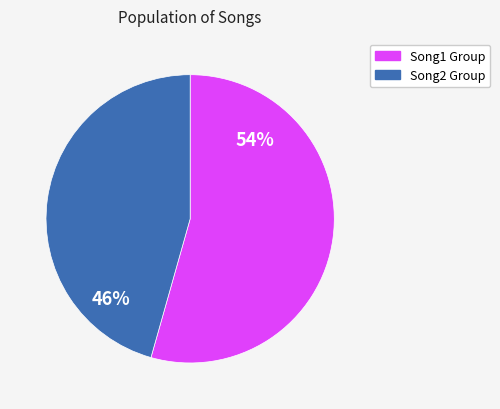

To the nearest percent, what is the average slice percentage?

50%